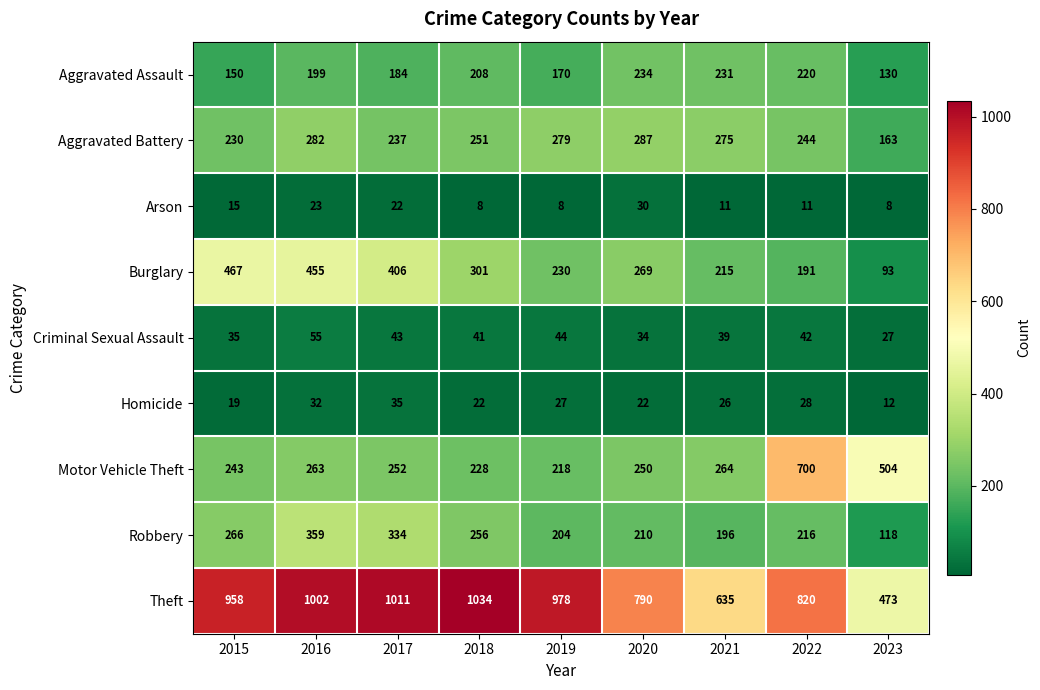

What is the sum of all Motor Vehicle Theft values?

2922